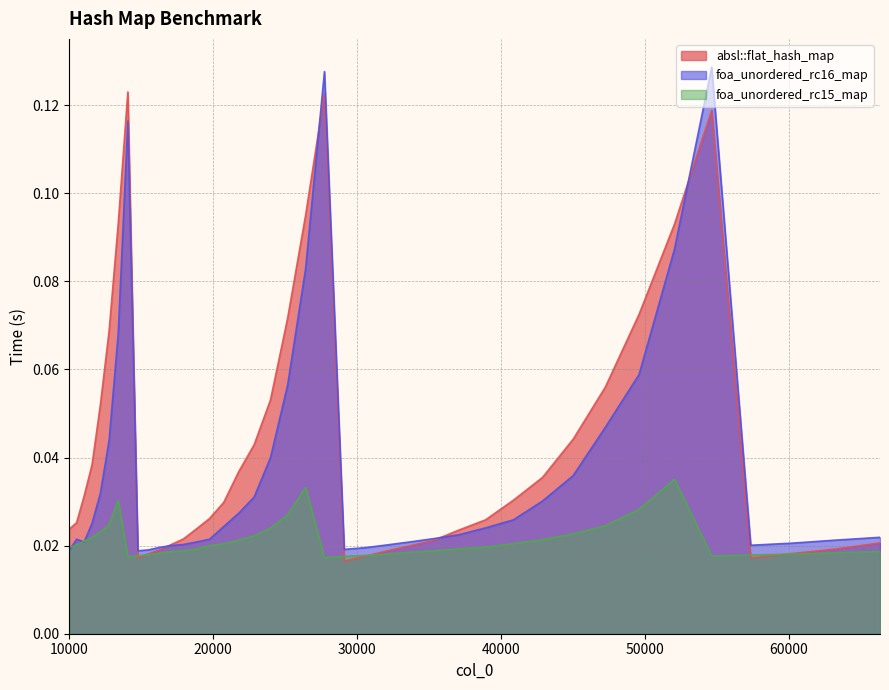

Is the value of absl::flat_hash_map at 49605 greater than the value of foa_unordered_rc16_map at 45022?

Yes